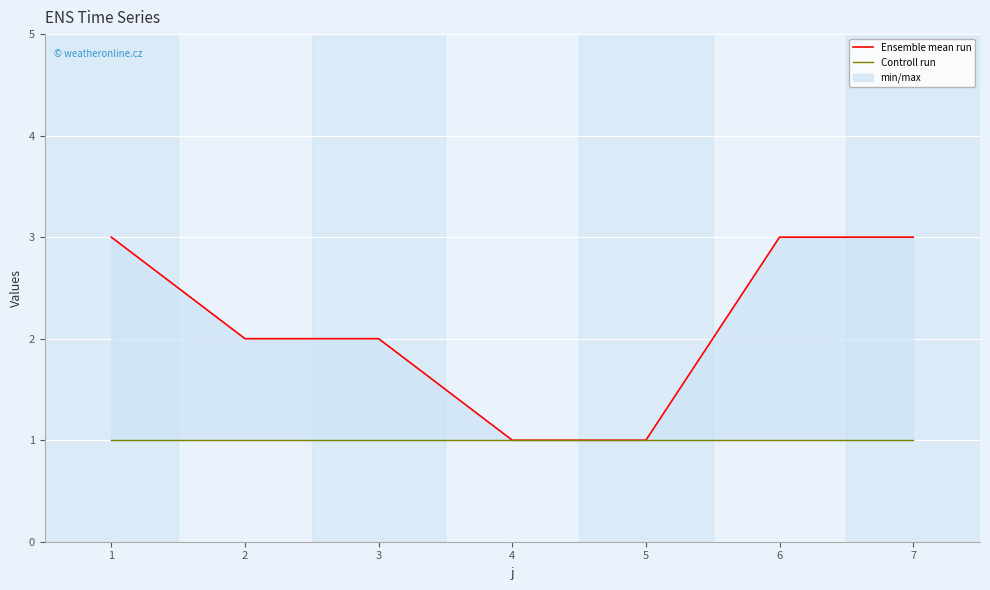

True or false: Ensemble mean run and Controll run intersect in this chart.

False